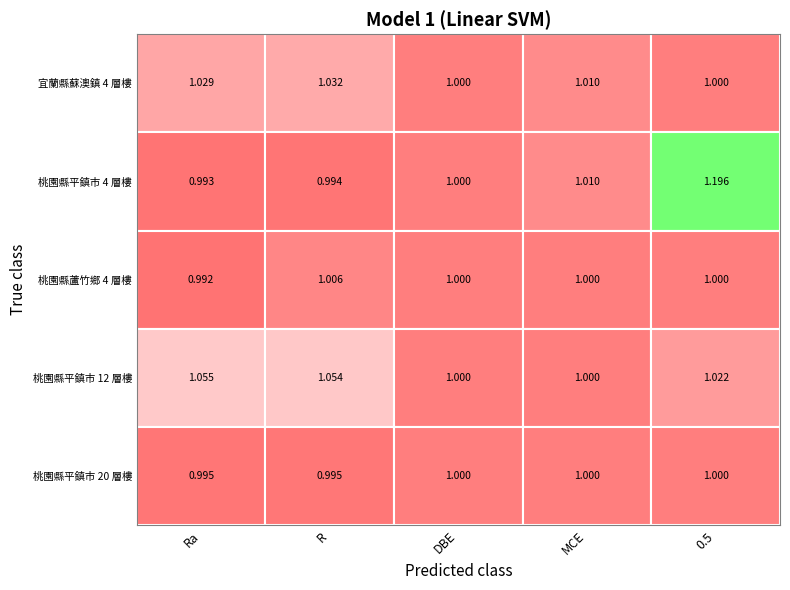

Reading left to right, extract all data points from this chart.

宜蘭縣蘇澳鎮 4 層樓: 0=1.0	1=1.0	2=1.0	3=1.0	4=1.0
桃園縣平鎮市 4 層樓: 0=1.0	1=1.0	2=1.0	3=1.0	4=1.2
桃園縣蘆竹鄉 4 層樓: 0=1.0	1=1.0	2=1.0	3=1.0	4=1.0
桃園縣平鎮市 12 層樓: 0=1.1	1=1.1	2=1.0	3=1.0	4=1.0
桃園縣平鎮市 20 層樓: 0=1.0	1=1.0	2=1.0	3=1.0	4=1.0